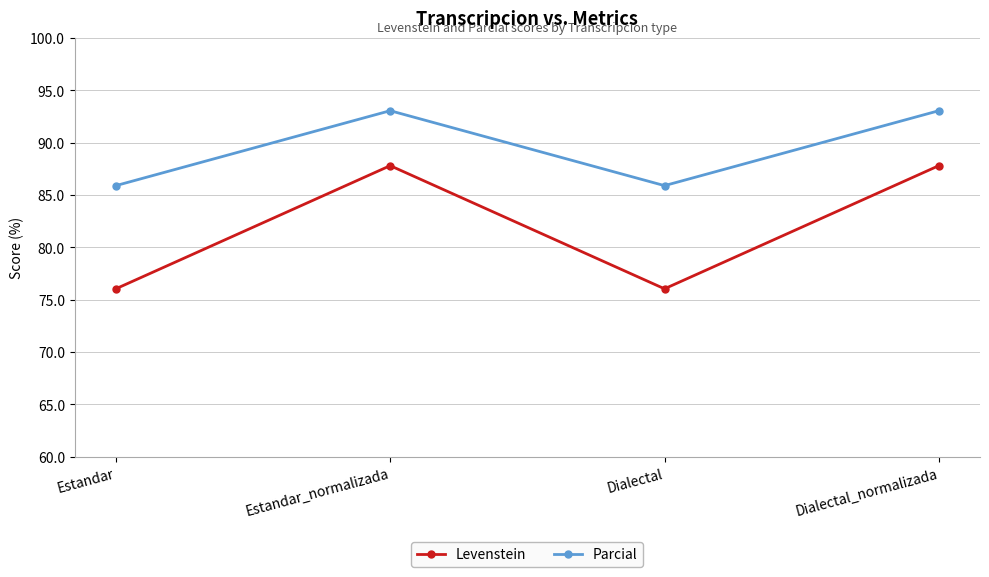

Reading right to left, extract all data points from this chart.

Levenstein: Dialectal_normalizada=87.8	Dialectal=76.0	Estandar_normalizada=87.8	Estandar=76.0
Parcial: Dialectal_normalizada=93.1	Dialectal=85.9	Estandar_normalizada=93.1	Estandar=85.9